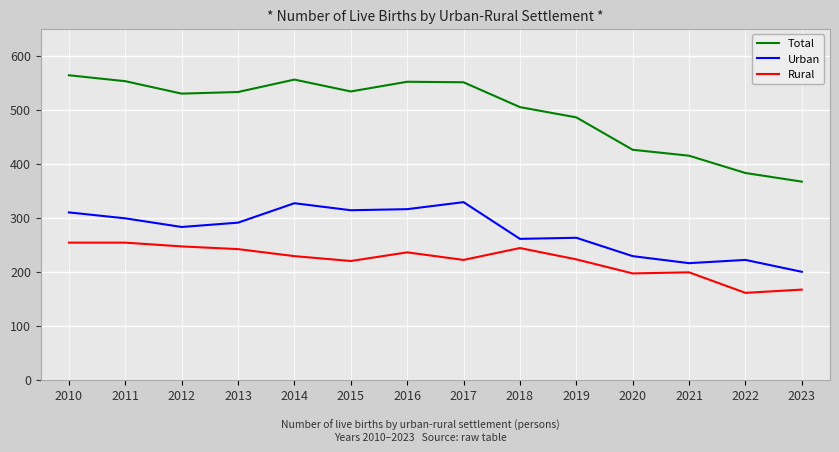

At which label does Rural first exceed 229?

2010